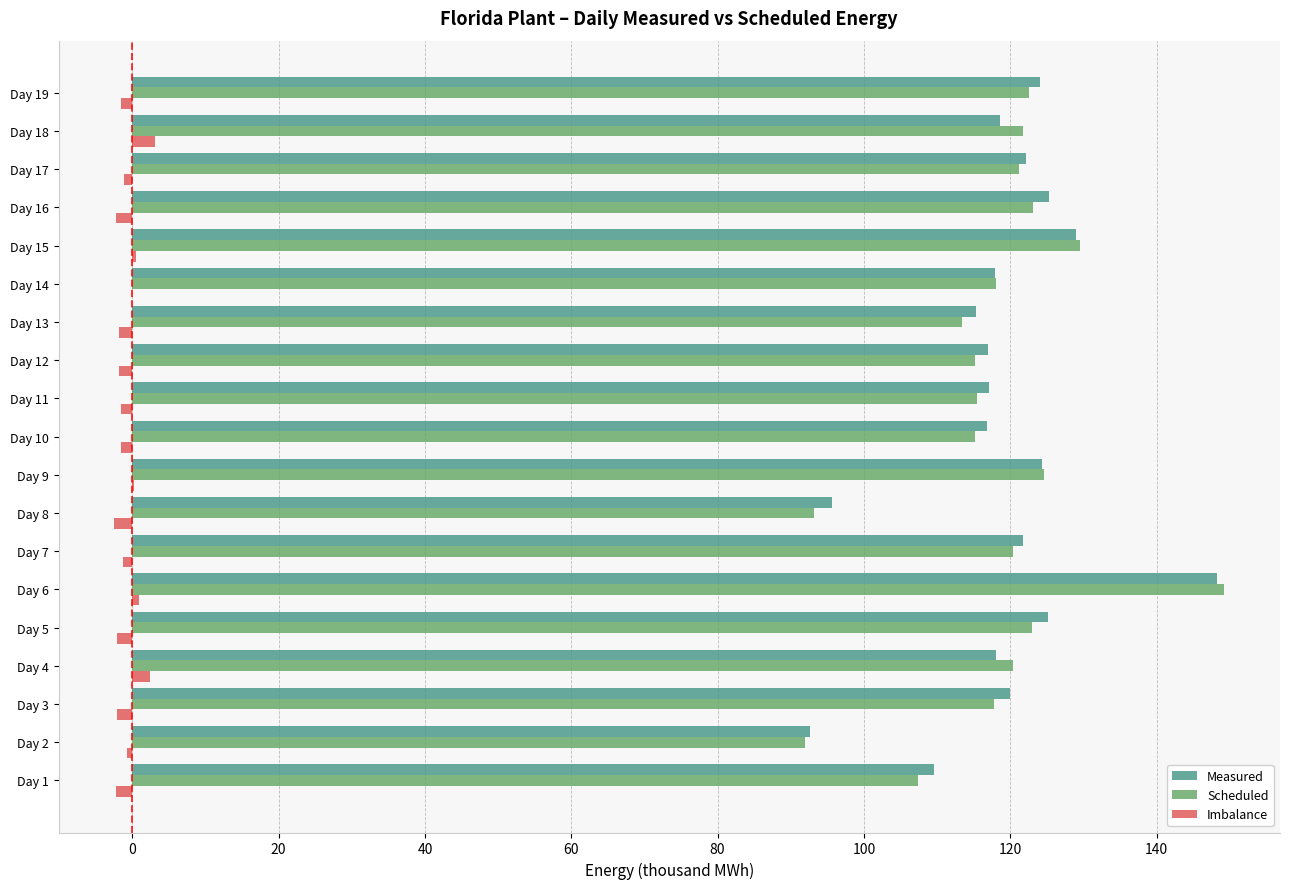

What is the sum of all Measured values?

2258.8